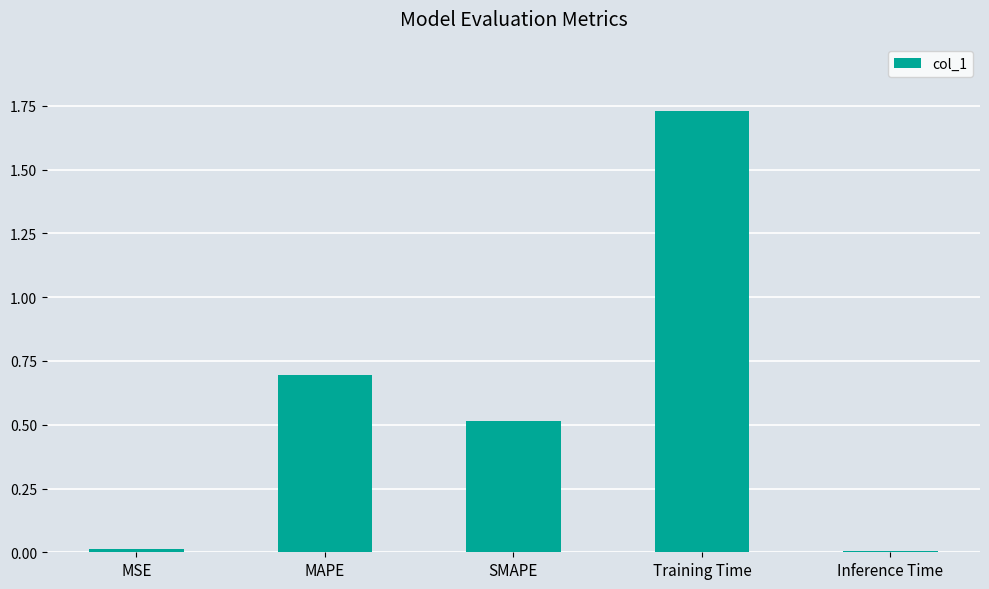

What is the difference between the second highest and minimum values?

0.7